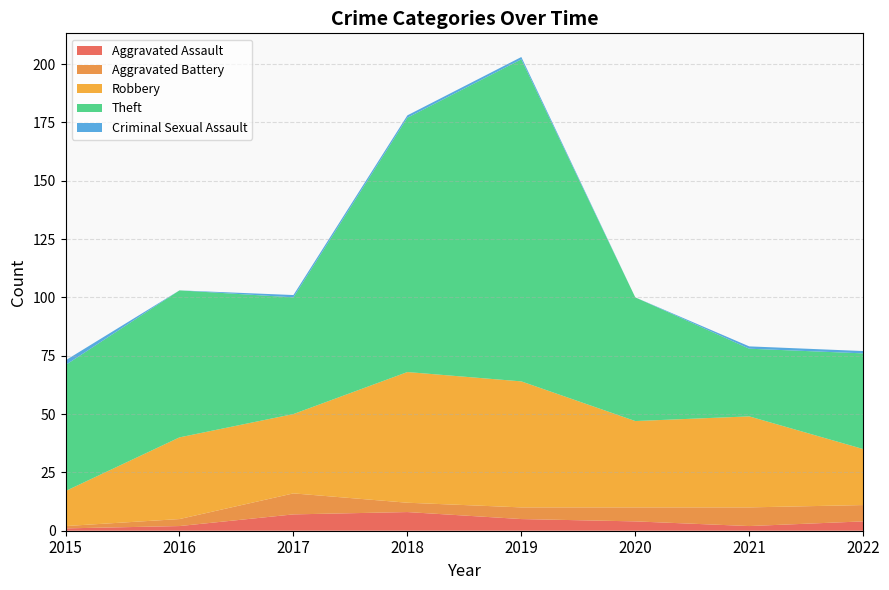

Reading left to right, list all the values displayed in this chart.

Aggravated Assault: 2015=1	2016=2	2017=7	2018=8	2019=5	2020=4	2021=2	2022=4
Aggravated Battery: 2015=1	2016=3	2017=9	2018=4	2019=5	2020=6	2021=8	2022=7
Robbery: 2015=15	2016=35	2017=34	2018=56	2019=54	2020=37	2021=39	2022=24
Theft: 2015=54	2016=63	2017=50	2018=109	2019=138	2020=53	2021=29	2022=41
Criminal Sexual Assault: 2015=2	2016=0	2017=1	2018=1	2019=1	2020=0	2021=1	2022=1